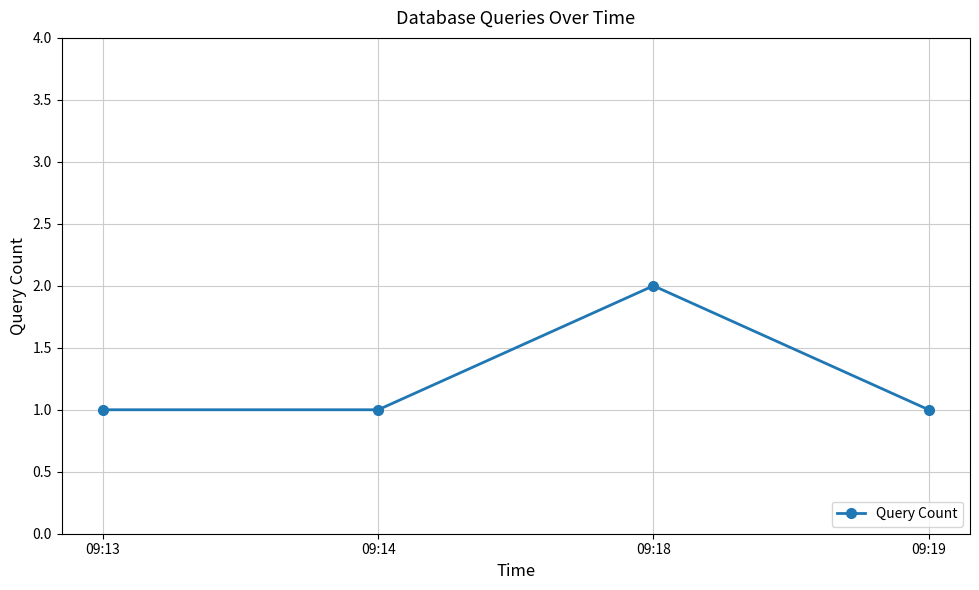

What is the difference between the maximum and minimum values?

1